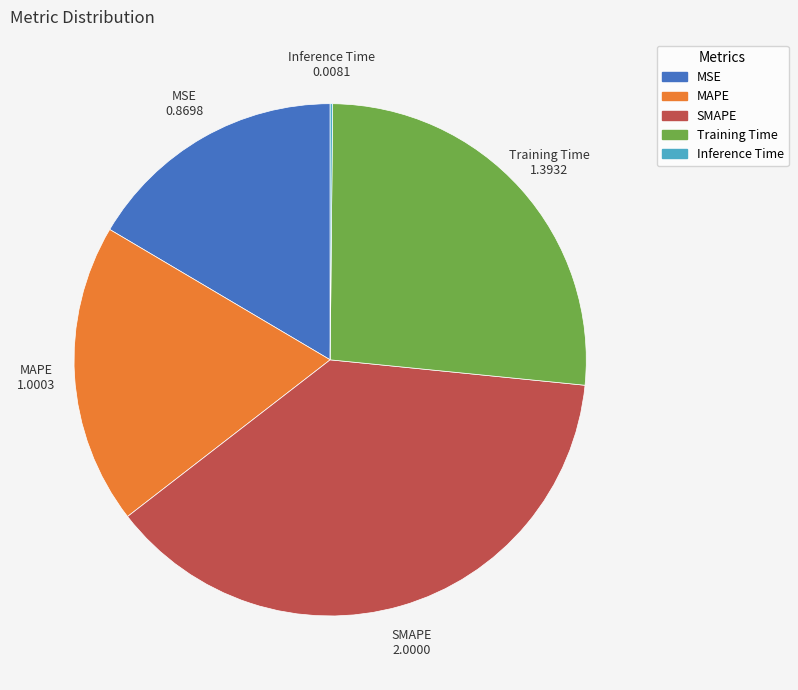

Does any single category account for the majority?

No